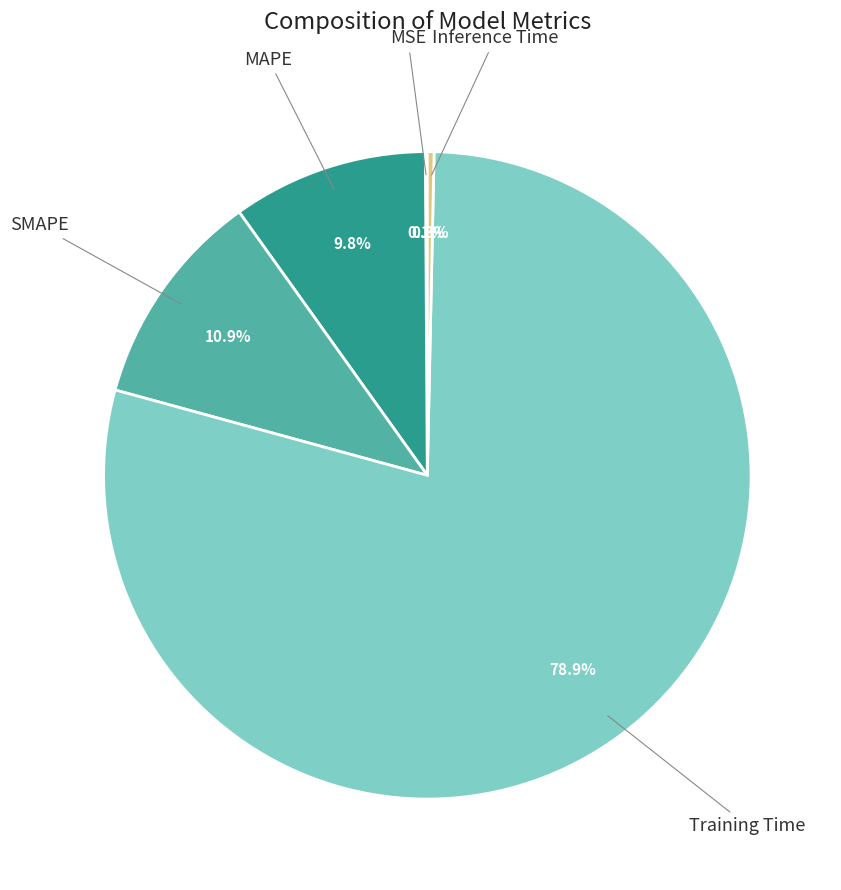

Is there any slice that represents more than half of the pie?

Yes